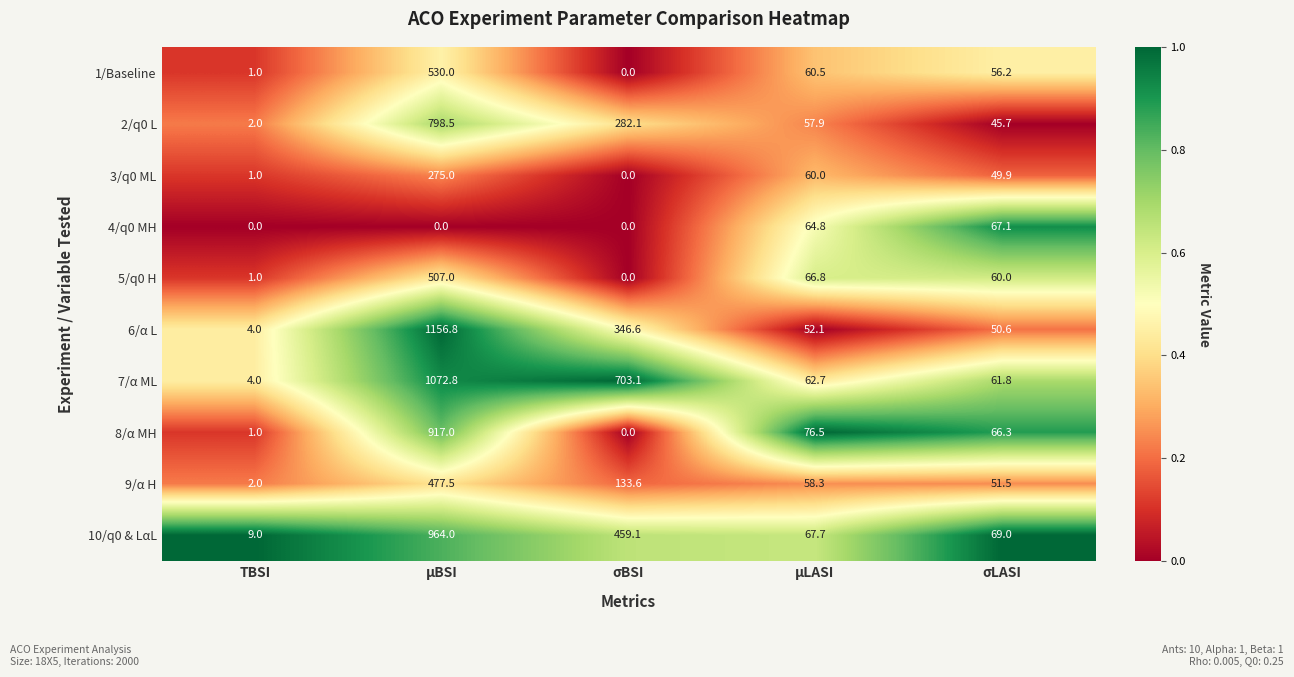

What is the total value across all series at μBSI?

6698.6